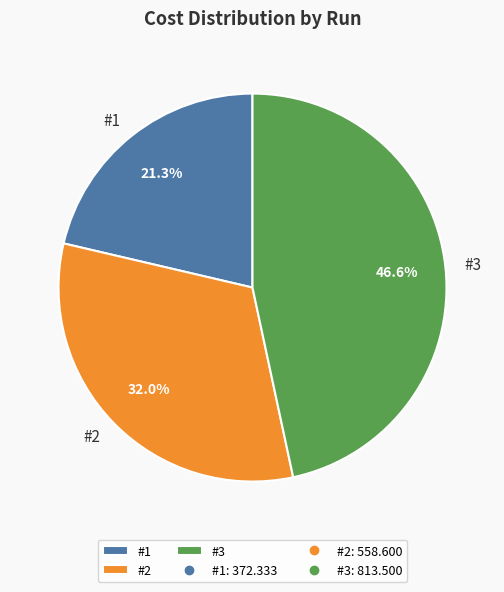

Is #1 the majority of the pie?

No